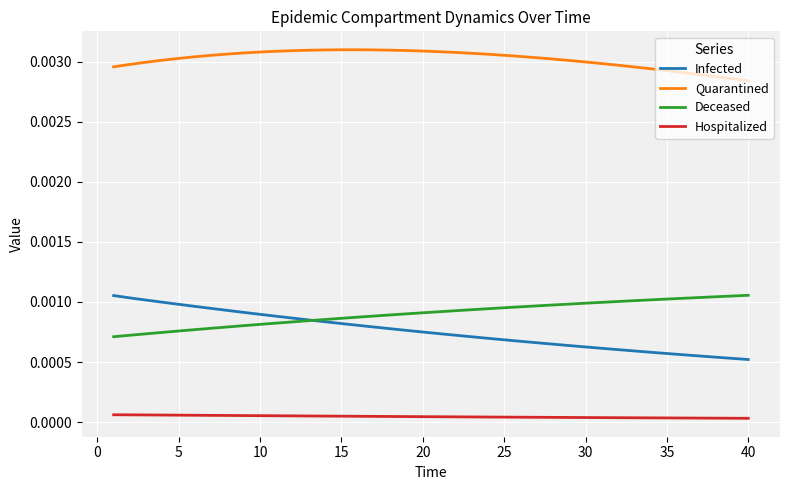

Which series has the largest total across all categories?

Quarantined